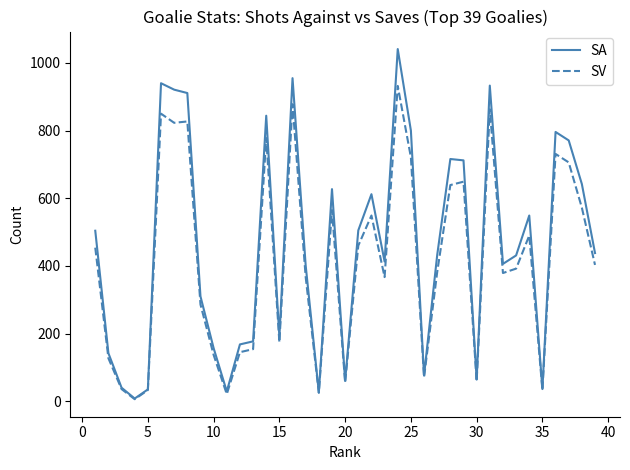

Rank the series by their maximum value, from lowest to highest.

SV, SA